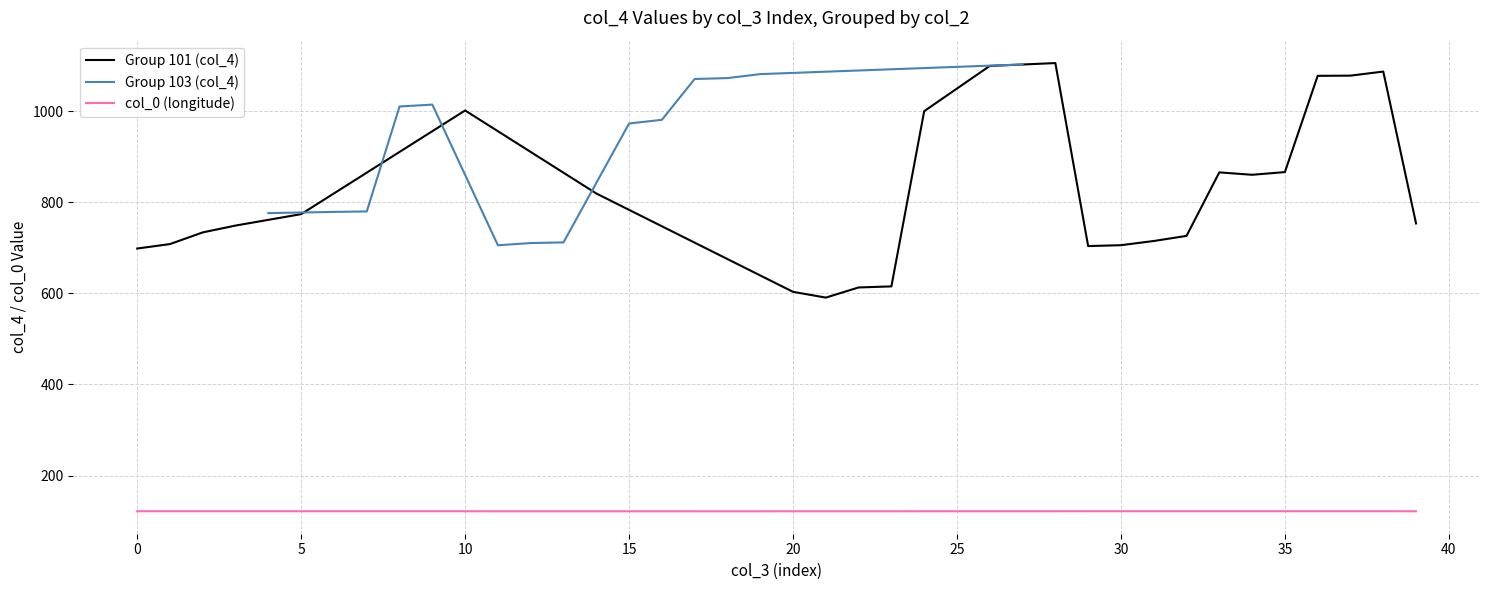

Is it true that Group 101 (col_4) equals 866.7 at 35?

True